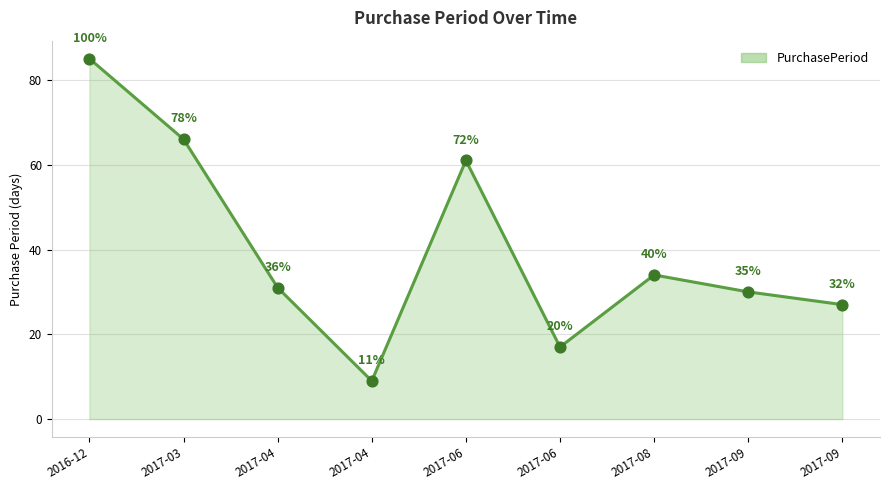

How many lines are shown in the chart?

1